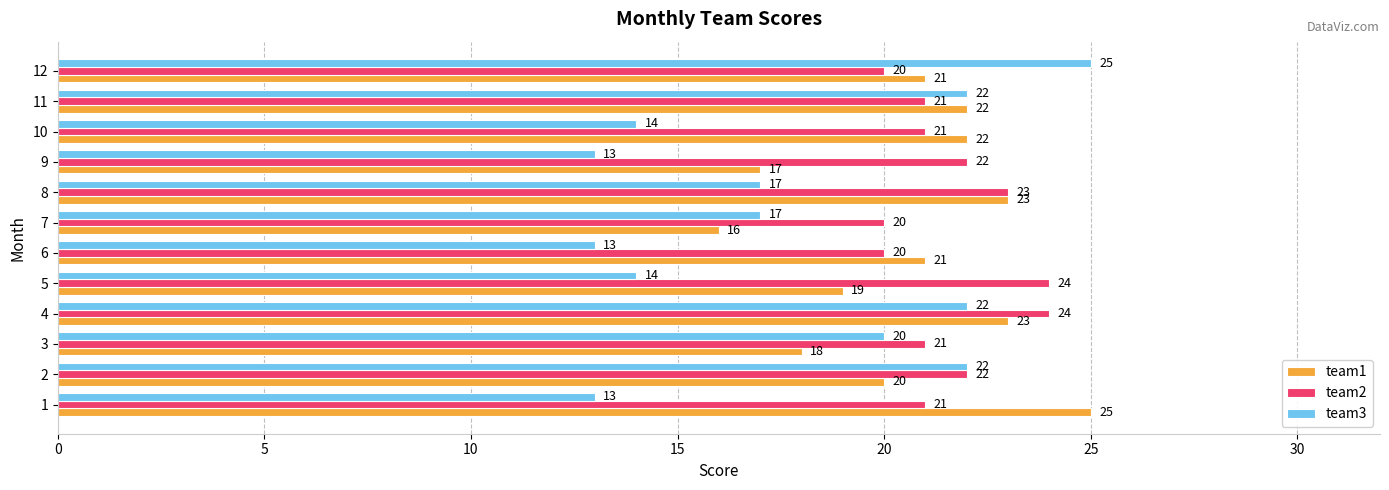

Count the number of data series in this chart.

3